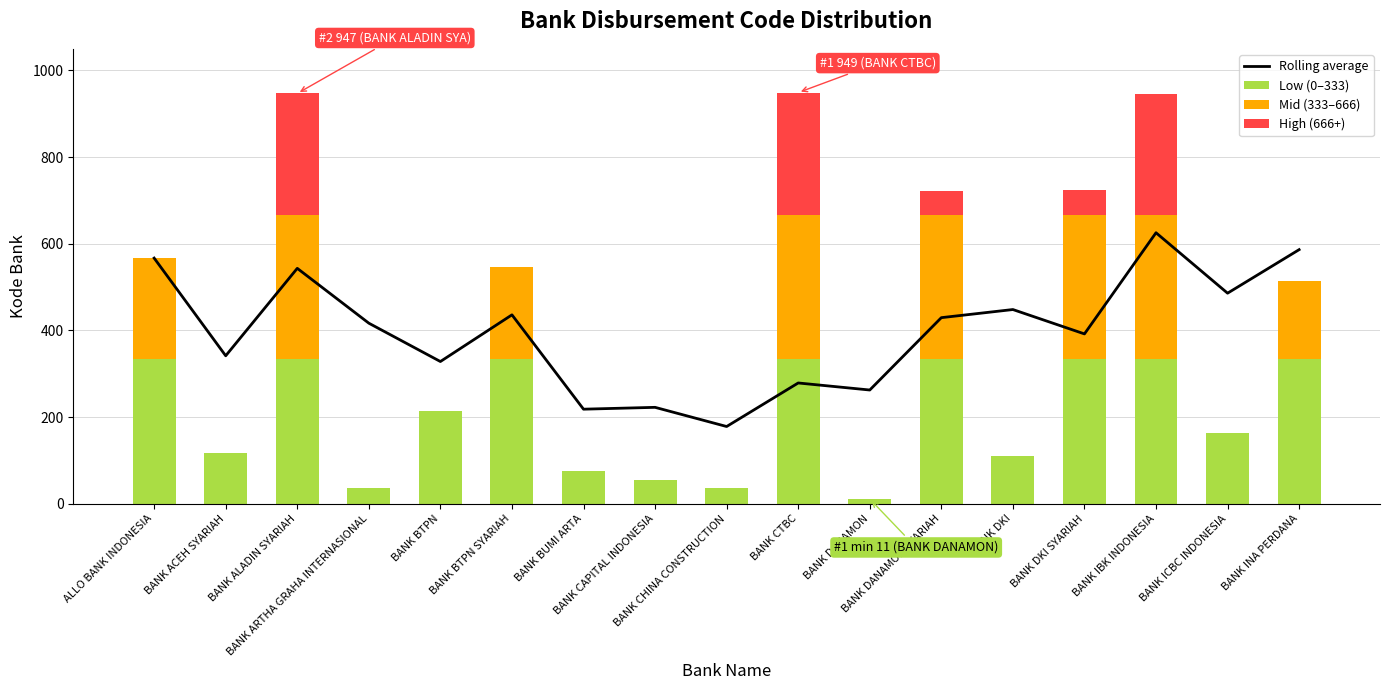

Is it true that High (666+) equals 25.7 at BANK DANAMON SYARIAH?

False